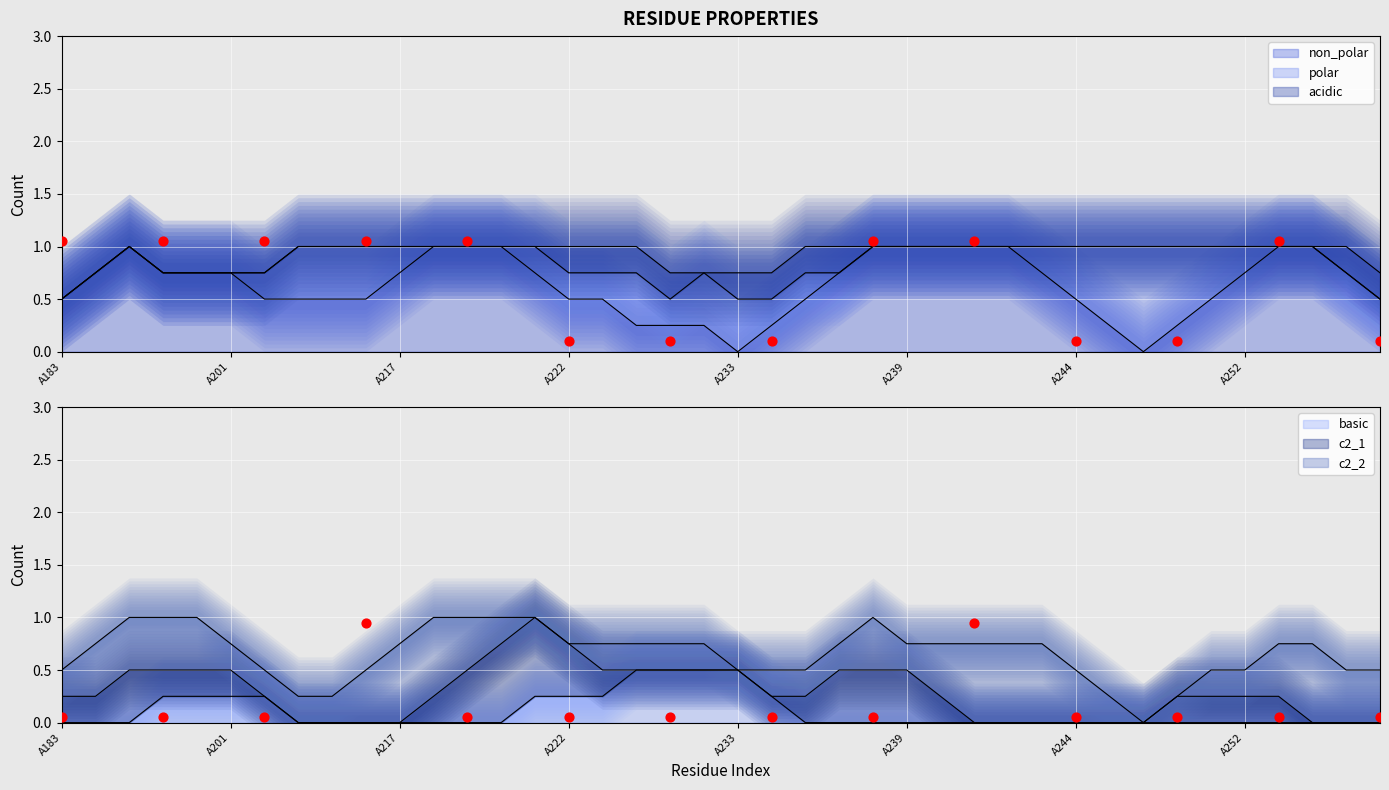

At which category is the sum across all series the highest?

A183